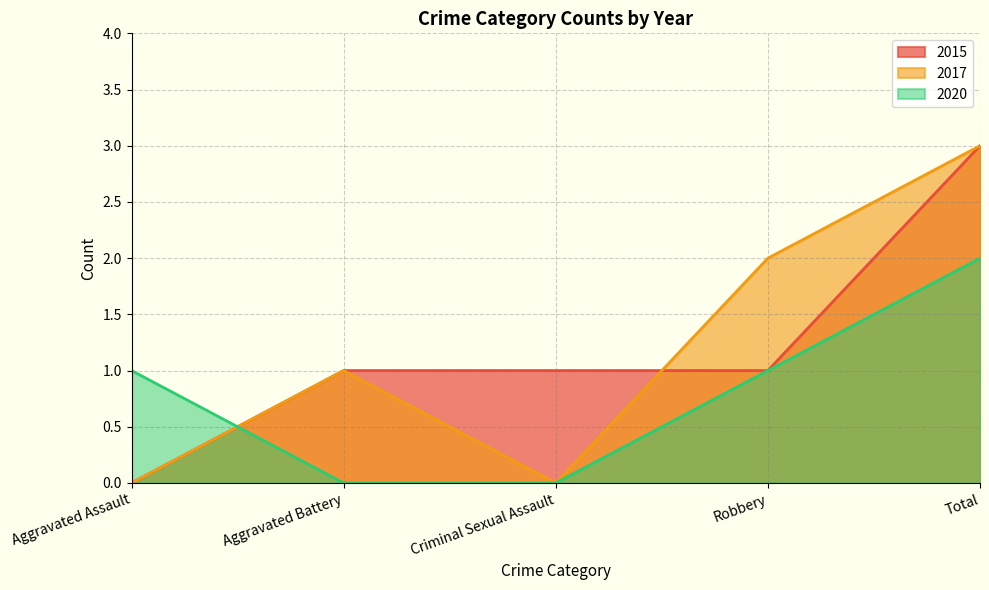

After their last crossing, which series has the higher values: 2020 or 2017?

2017